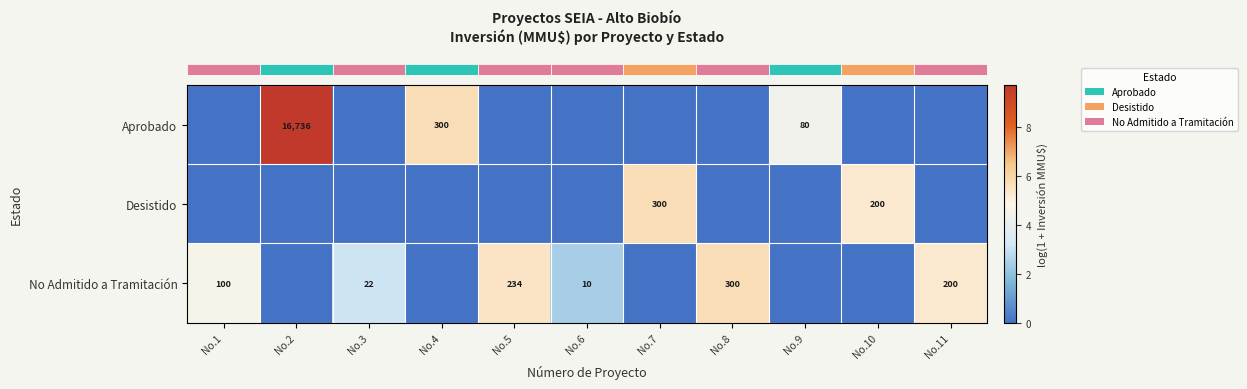

The value of row_0 at No.7 is 0.0. True or false?

True